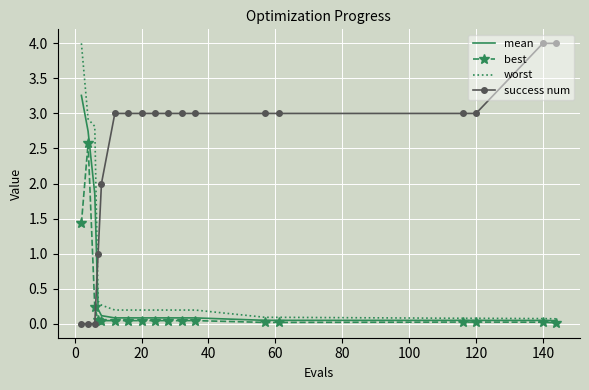

What is the greatest value displayed?

4.0